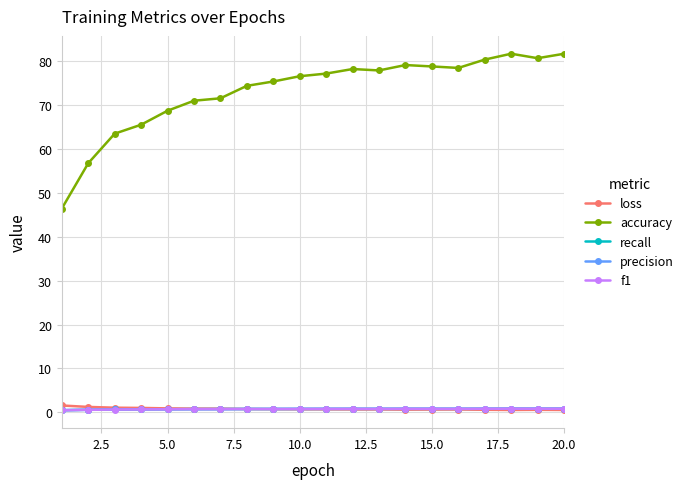

True or false: accuracy has more than 0 points higher than both neighbors.

True